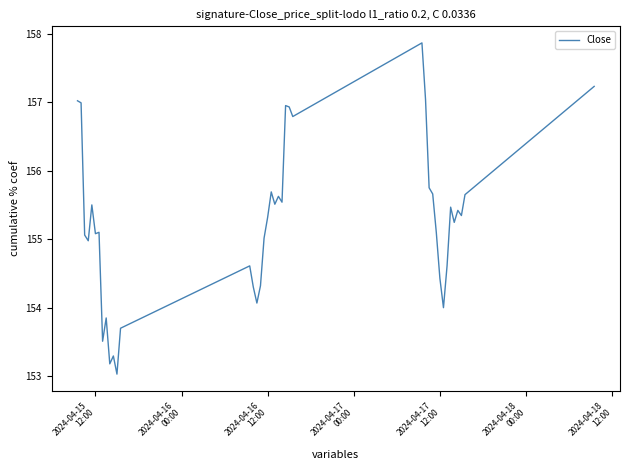

What is the minimum value shown in the chart?

153.0